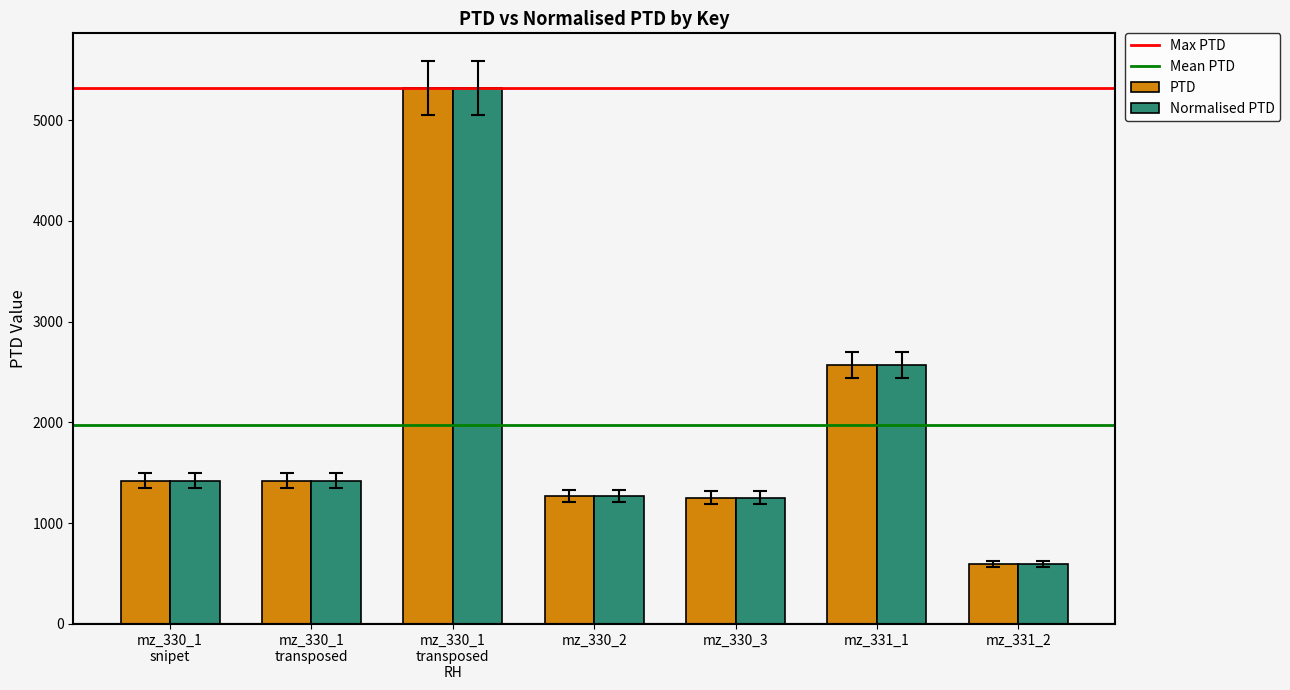

What is the total value across all series at mz_331_2?

1193.4